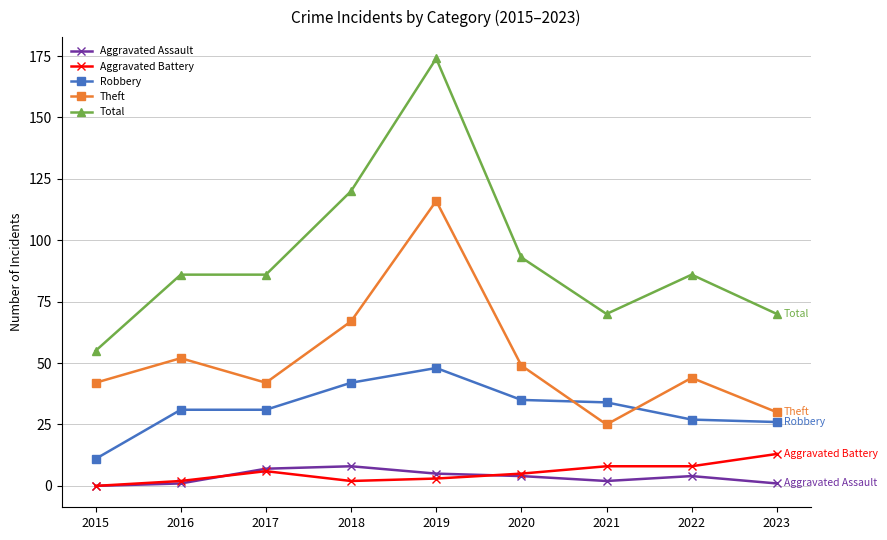

Is it true that Aggravated Assault equals 2 at 2021?

True